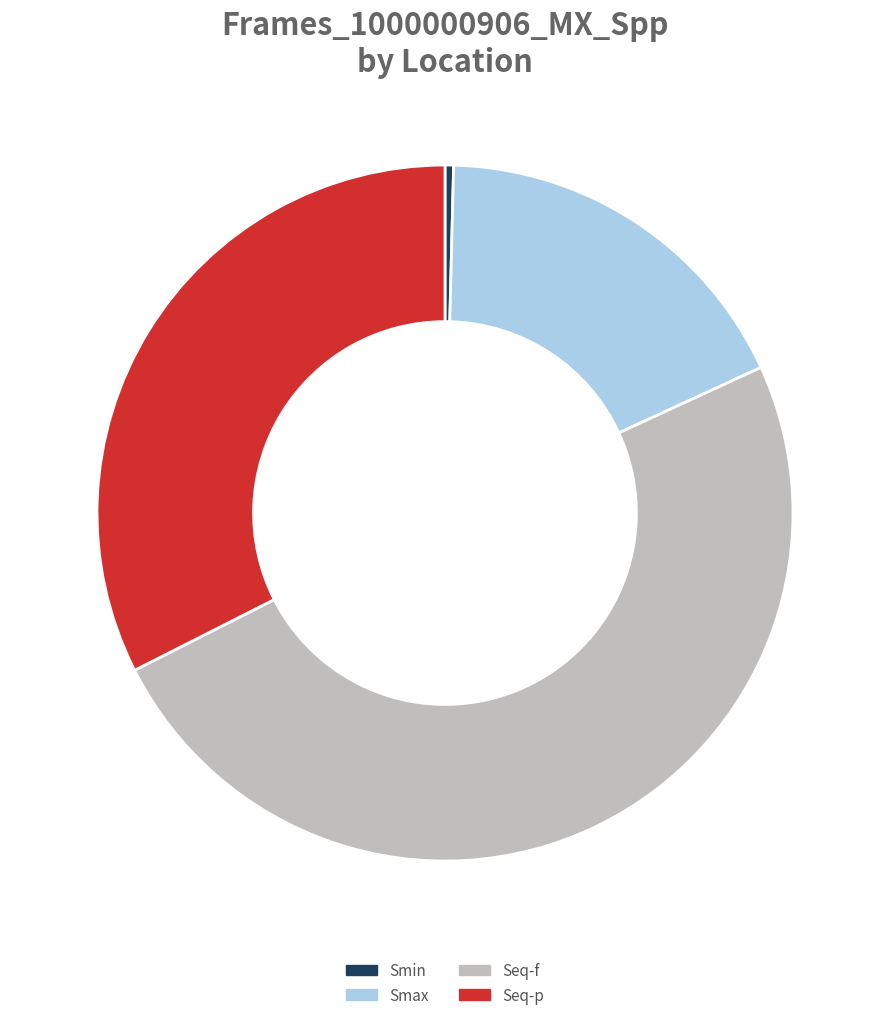

What is the smallest slice in the pie chart?

Smin